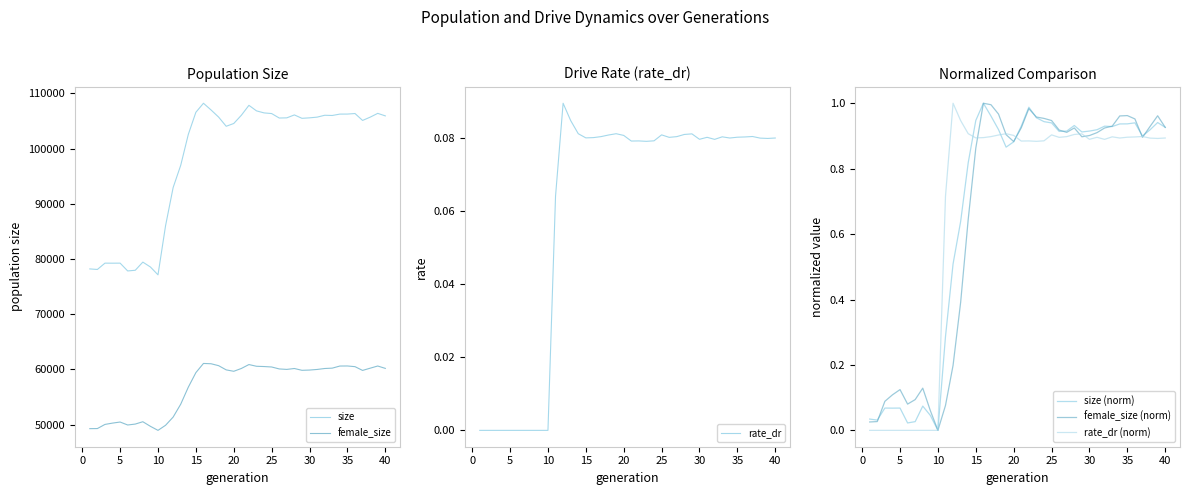

True or false: female_size (norm) and size (norm) cross at least once.

True